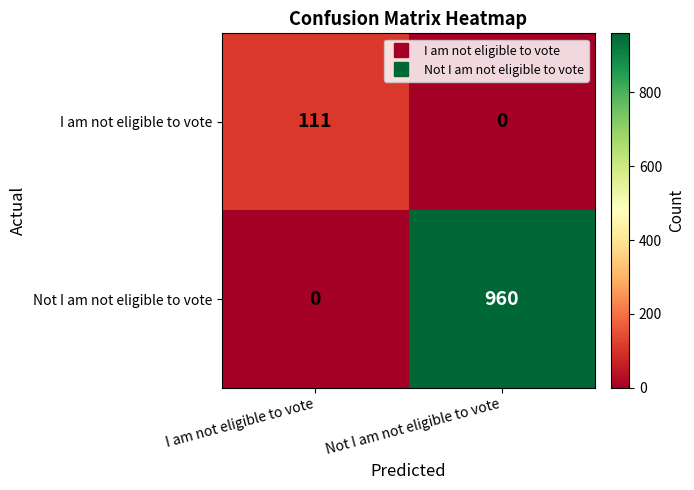

The value of Not I am not eligible to vote at I am not eligible to vote is 326. True or false?

False